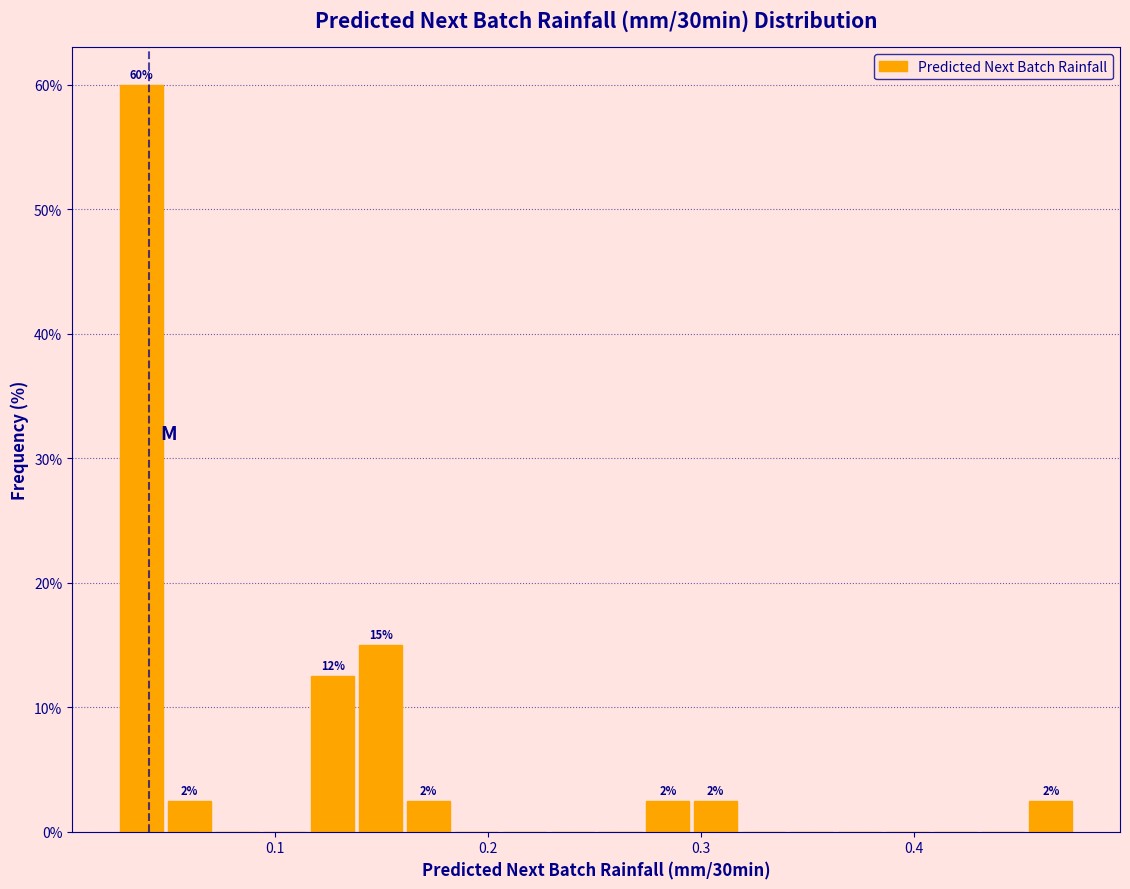

Around what value on the x-axis is the tallest bar? Give the approximate position of its centre, as read against the axis.

0.04